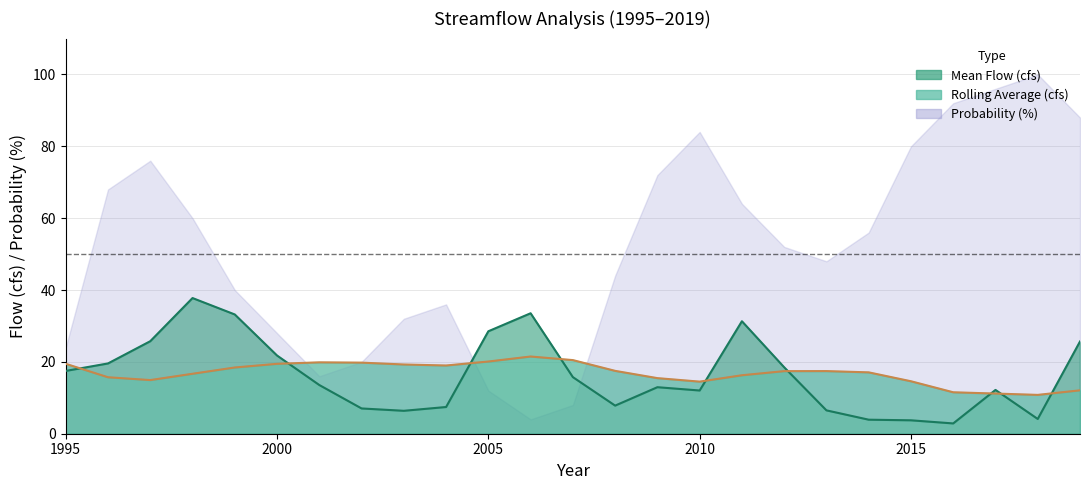

At which category does Mean_Flow(cfs) reach its first local peak?

1998